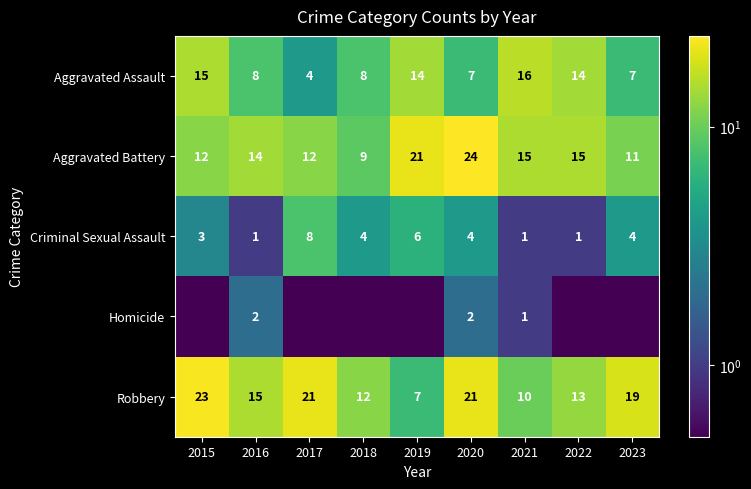

How many values in the Criminal Sexual Assault series are below 4?

4